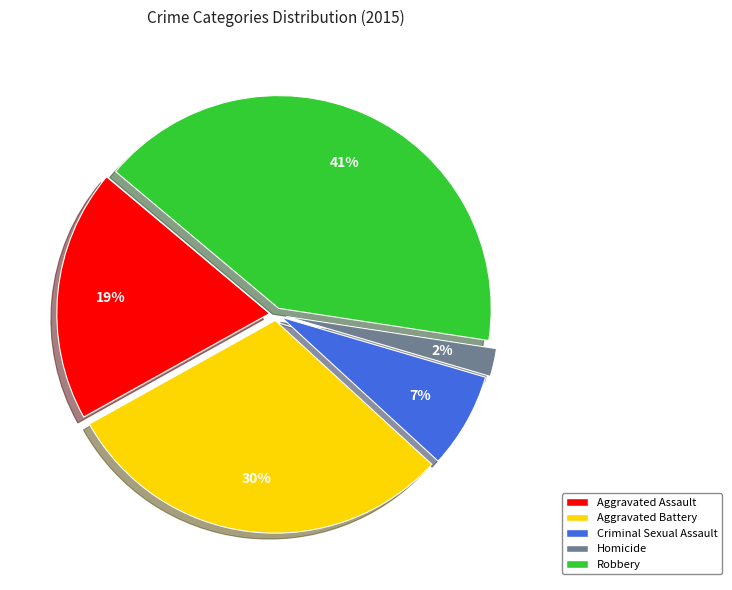

Rank the categories by value from lowest to highest.

Homicide, Criminal Sexual Assault, Aggravated Assault, Aggravated Battery, Robbery